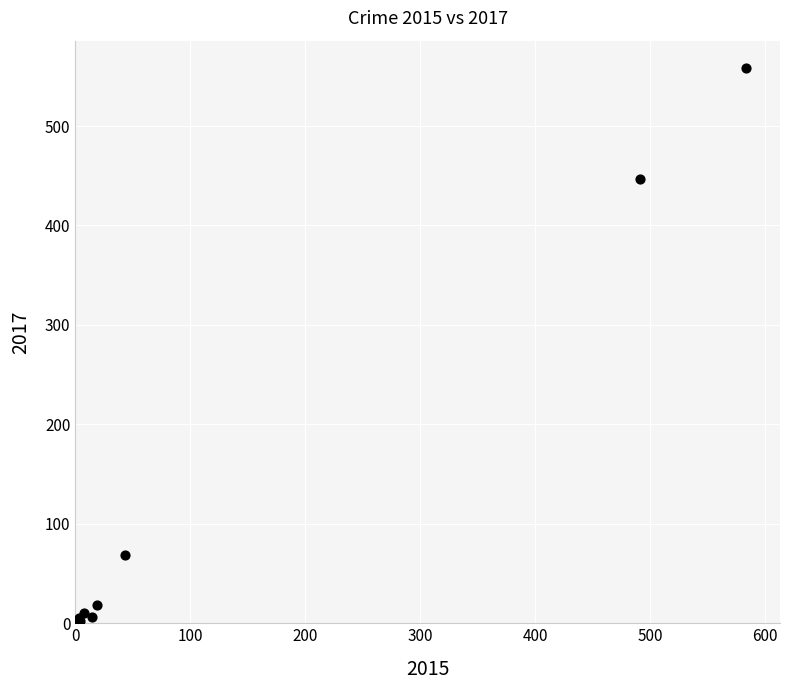

What Y value in the scatter plot is closest to 279?

447